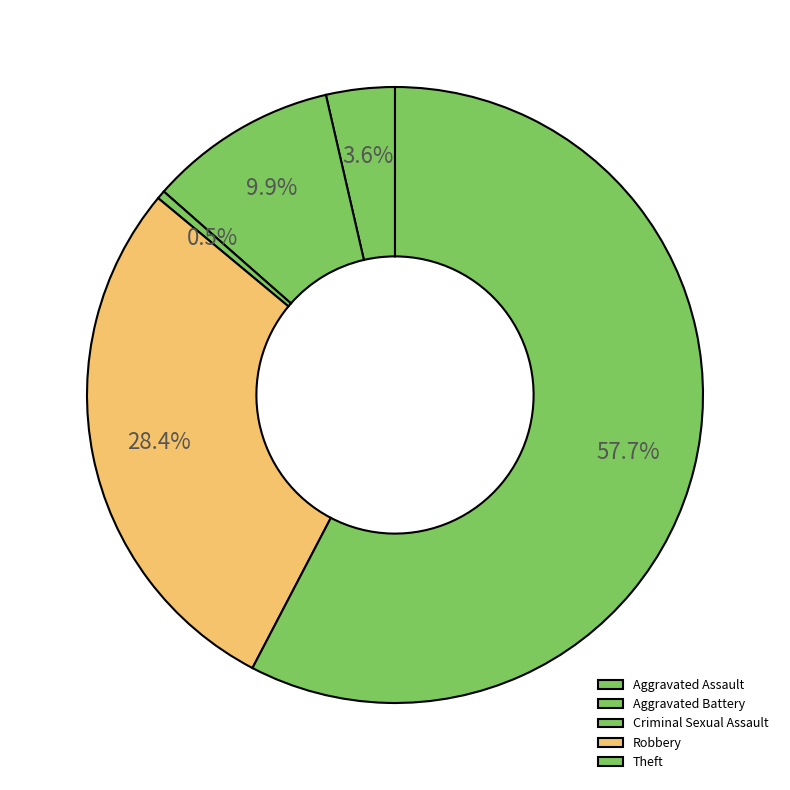

What percentage is the Robbery slice, to the nearest percent?

28%